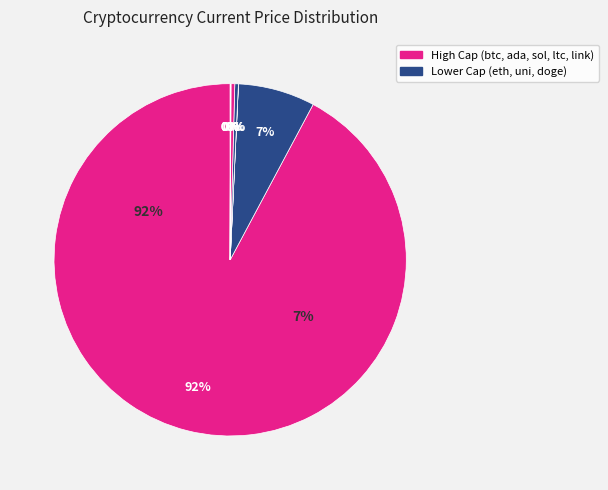

Is there a majority slice in this chart?

Yes